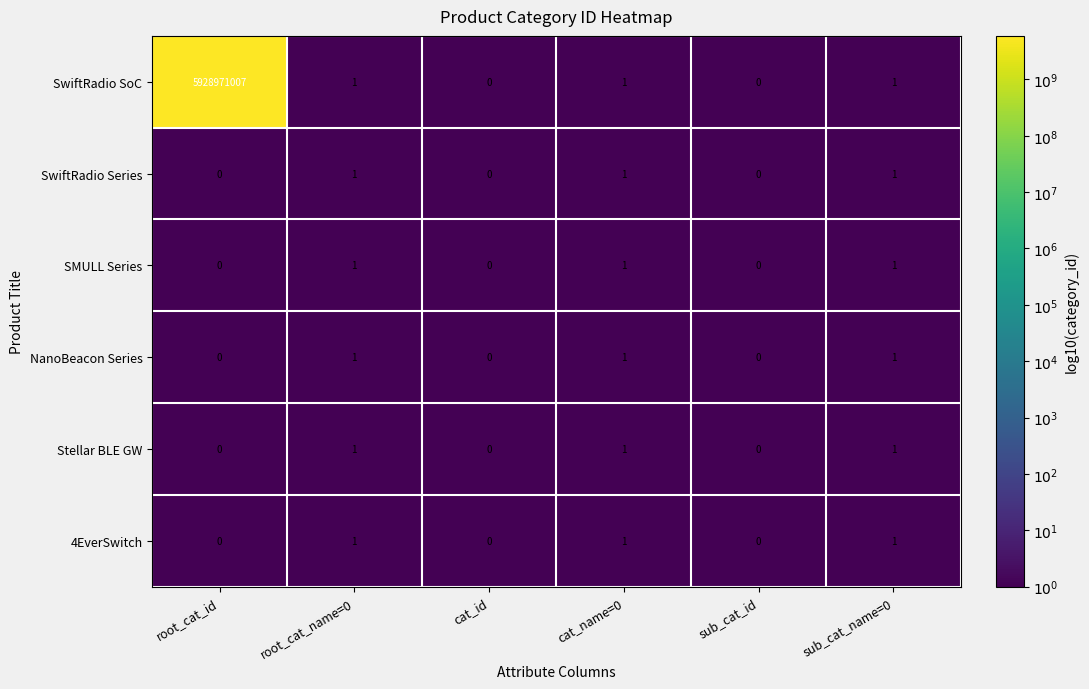

How many 4EverSwitch values are between 0 and 1?

6